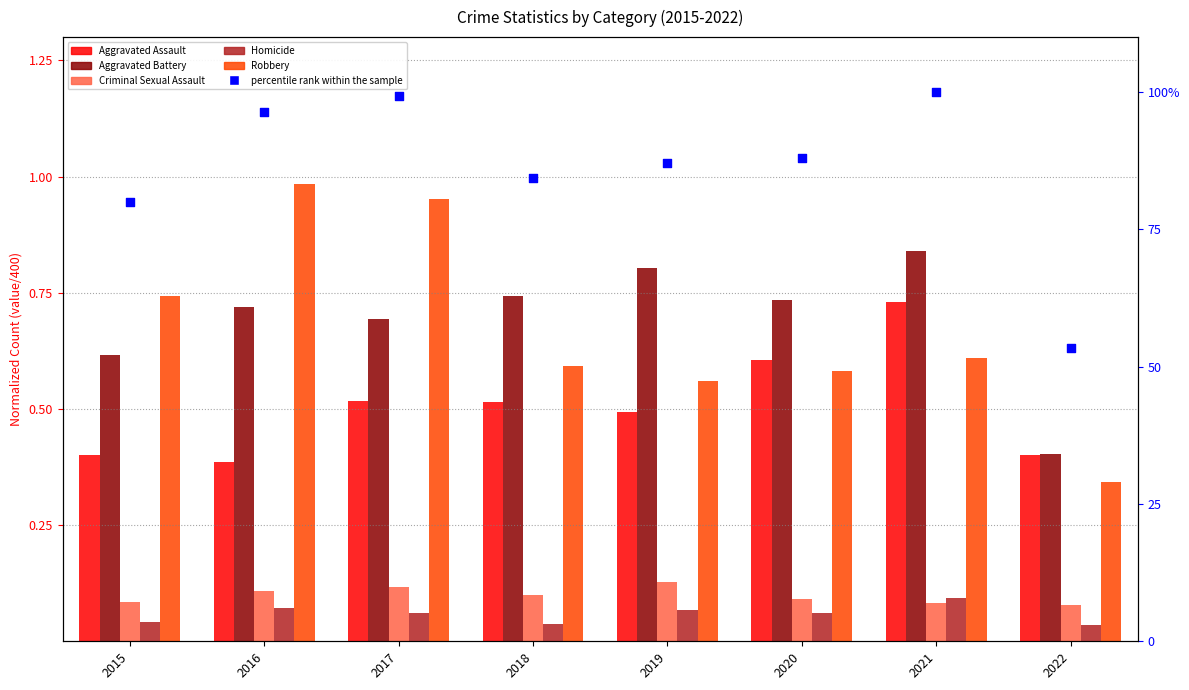

Which series contains the highest Y value?

percentile rank within the sample